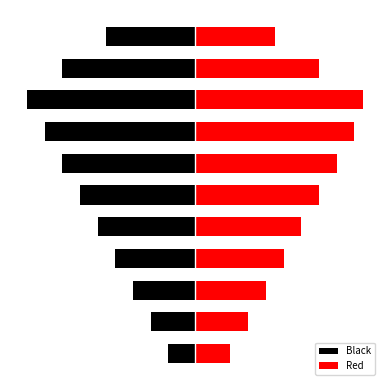

Reading right to left, extract all data points from this chart.

Black: -1.0	-1.5	-1.9	-1.7	-1.5	-1.3	-1.1	-0.9	-0.7	-0.5	-0.3
Red: 0.9	1.4	1.9	1.8	1.6	1.4	1.2	1.0	0.8	0.6	0.4